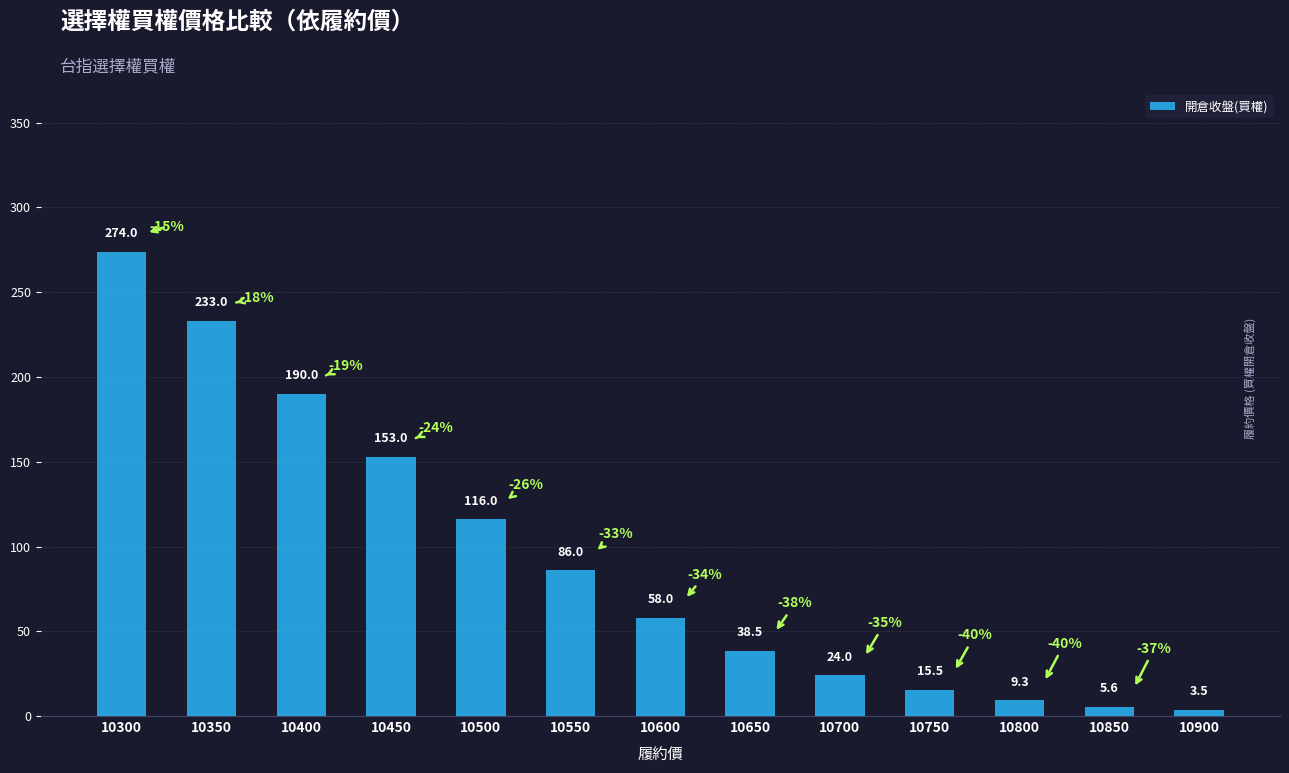

What is the difference between the values at 10600 and 10400?

132.0